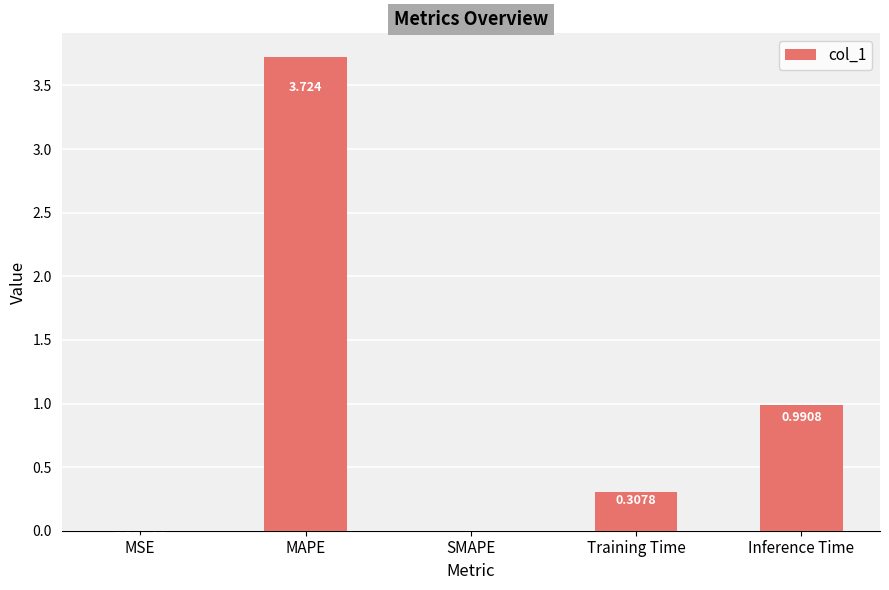

Between MAPE and SMAPE, which is larger?

MAPE